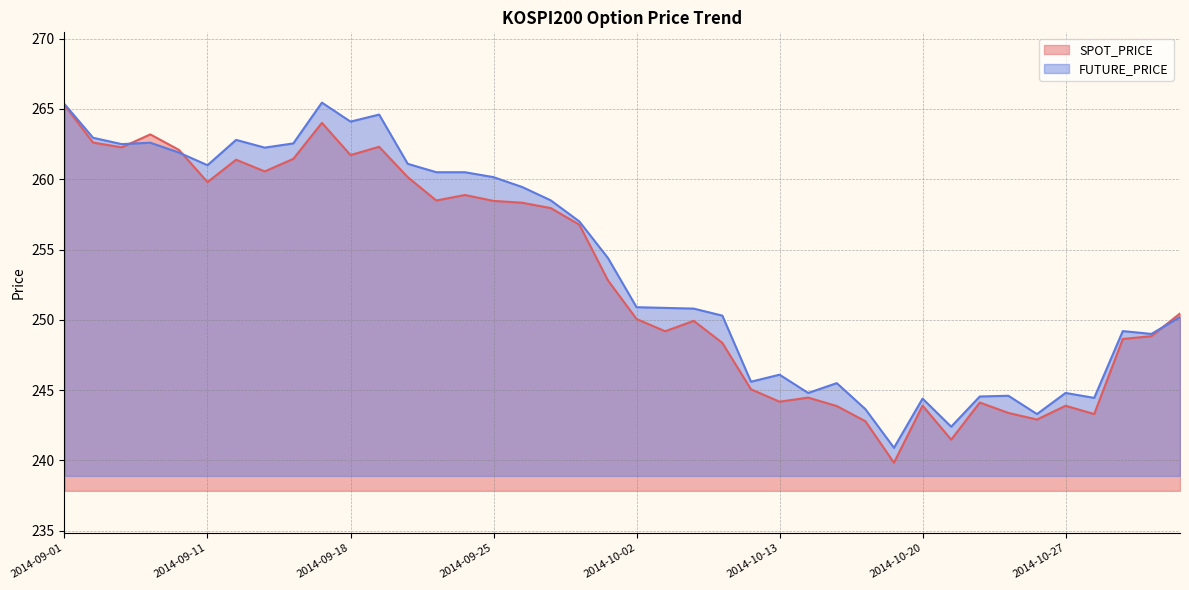

How many lines are shown in the chart?

2